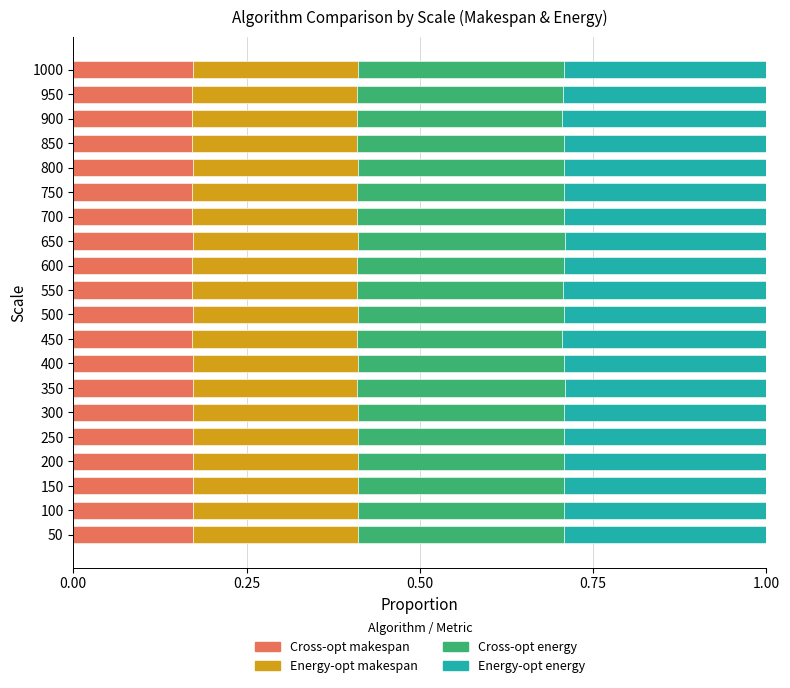

The Cross-opt makespan series shows 0.1 at 100. True or false?

False